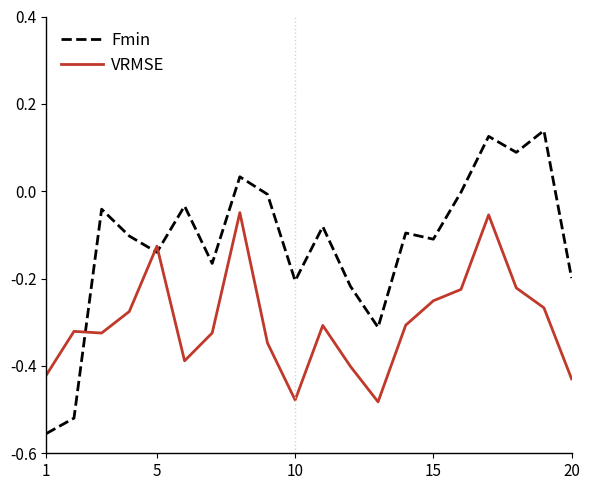

Does the chart display data point markers on the line(s)?

No